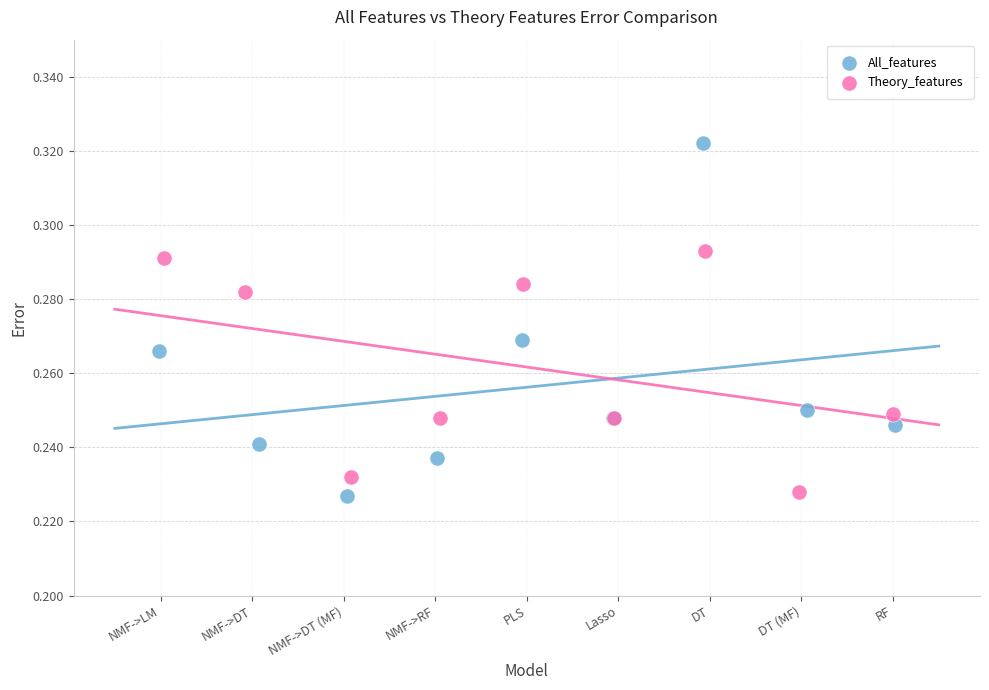

Which series contains the highest Y value?

All_features